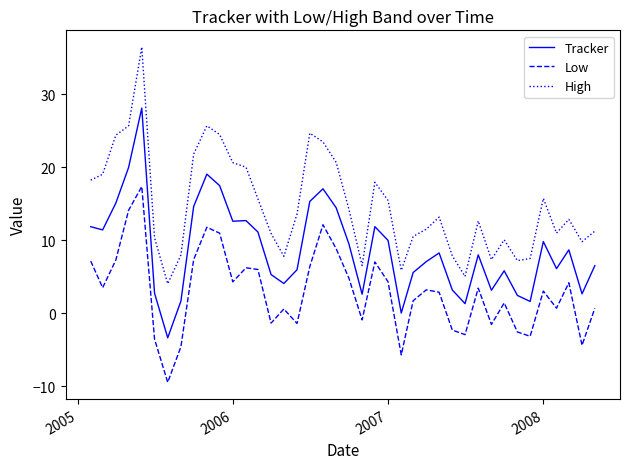

Which series has the widest spread of values?

High